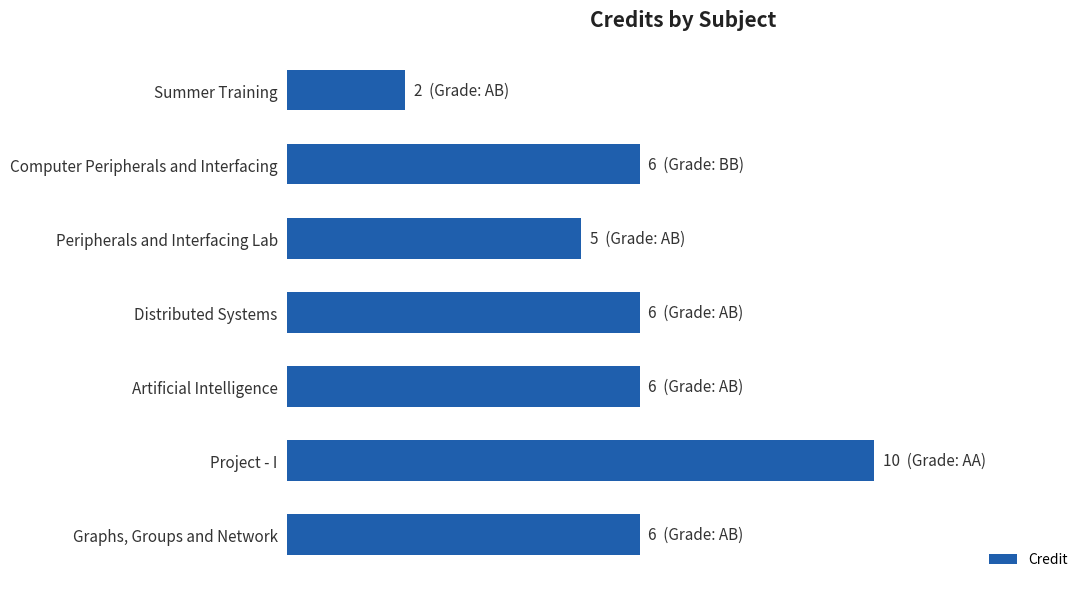

Are the bars horizontal?

Yes